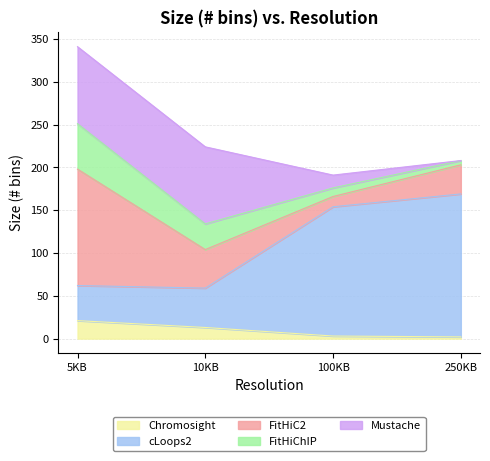

What is the highest value of the Chromosight series?

21